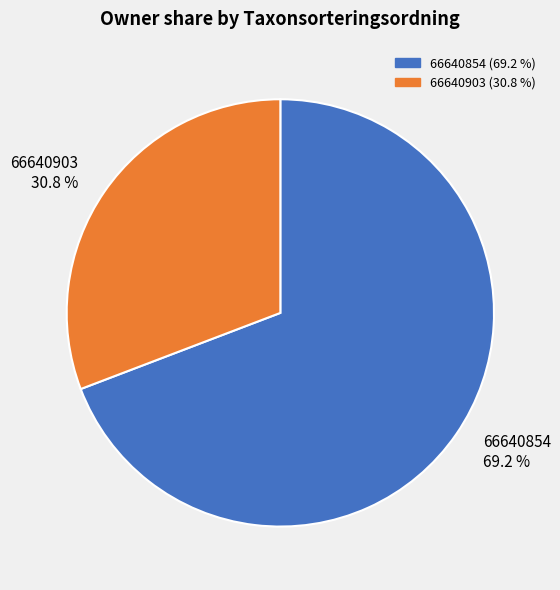

Which category has the biggest portion of the pie?

66640854